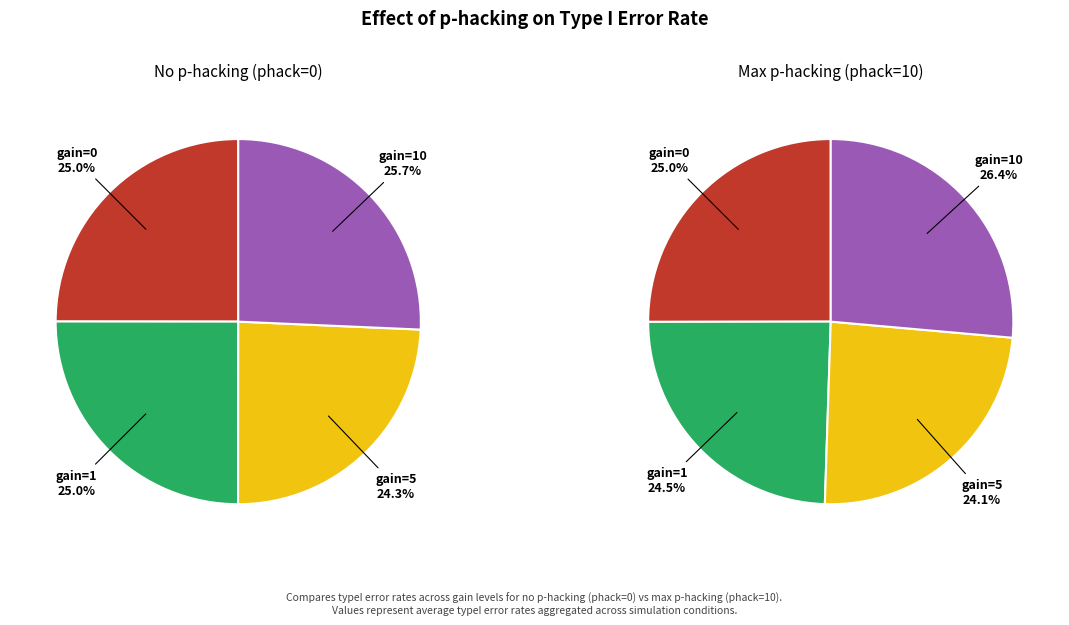

At 3, list the series in order from largest to smallest.

phack=10, phack=0